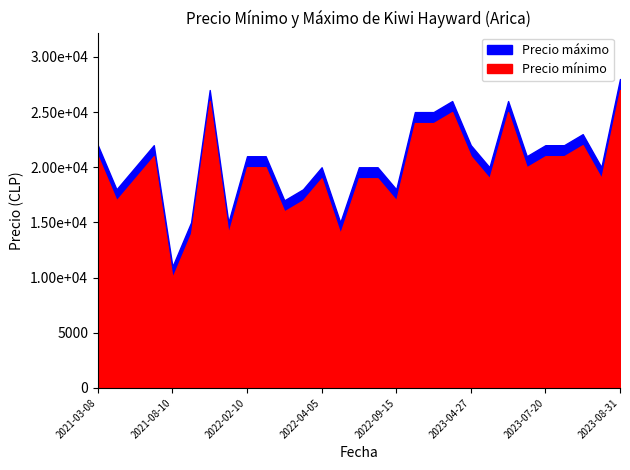

Reading left to right, what are all the values shown in this chart?

Precio máximo: 2021-03-08=22000	2021-04-05=18000	2021-04-21=20000	2021-05-07=22000	2021-08-10=11000	2021-10-18=15000	2021-10-20=27000	2021-10-22=15000	2022-02-10=21000	2022-02-22=21000	2022-02-24=17000	2022-03-09=18000	2022-04-05=20000	2022-04-22=15000	2022-08-11=20000	2022-08-16=20000	2022-09-15=18000	2023-03-06=25000	2023-03-17=25000	2023-04-18=26000	2023-04-27=22000	2023-05-23=20000	2023-06-09=26000	2023-06-30=21000	2023-07-20=22000	2023-07-27=22000	2023-08-10=23000	2023-08-25=20000	2023-08-31=28000
Precio mínimo: 2021-03-08=21000	2021-04-05=17000	2021-04-21=19000	2021-05-07=21000	2021-08-10=10000	2021-10-18=14000	2021-10-20=26000	2021-10-22=14000	2022-02-10=20000	2022-02-22=20000	2022-02-24=16000	2022-03-09=17000	2022-04-05=19000	2022-04-22=14000	2022-08-11=19000	2022-08-16=19000	2022-09-15=17000	2023-03-06=24000	2023-03-17=24000	2023-04-18=25000	2023-04-27=21000	2023-05-23=19000	2023-06-09=25000	2023-06-30=20000	2023-07-20=21000	2023-07-27=21000	2023-08-10=22000	2023-08-25=19000	2023-08-31=27000